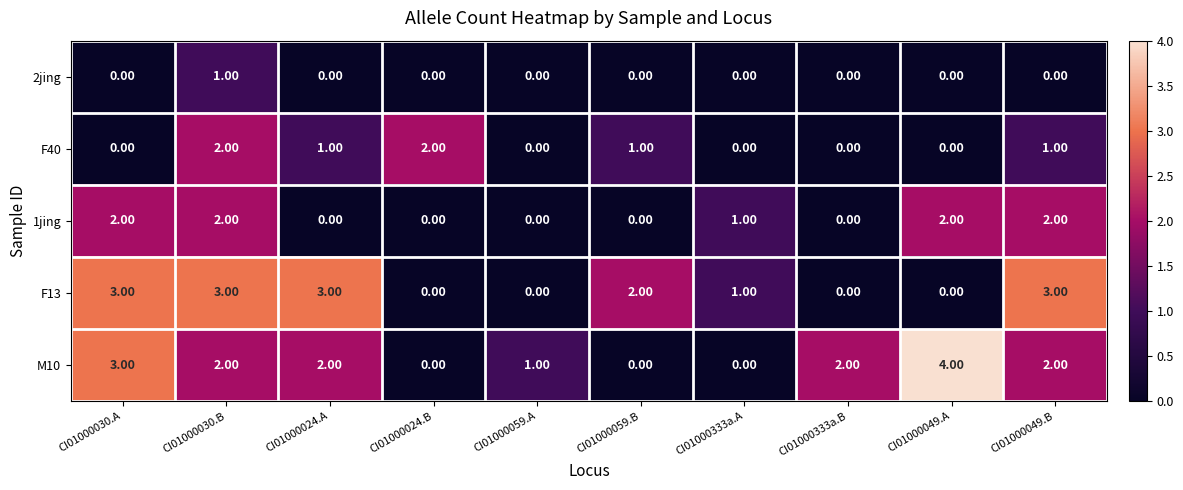

How many values in F13 are above zero?

6